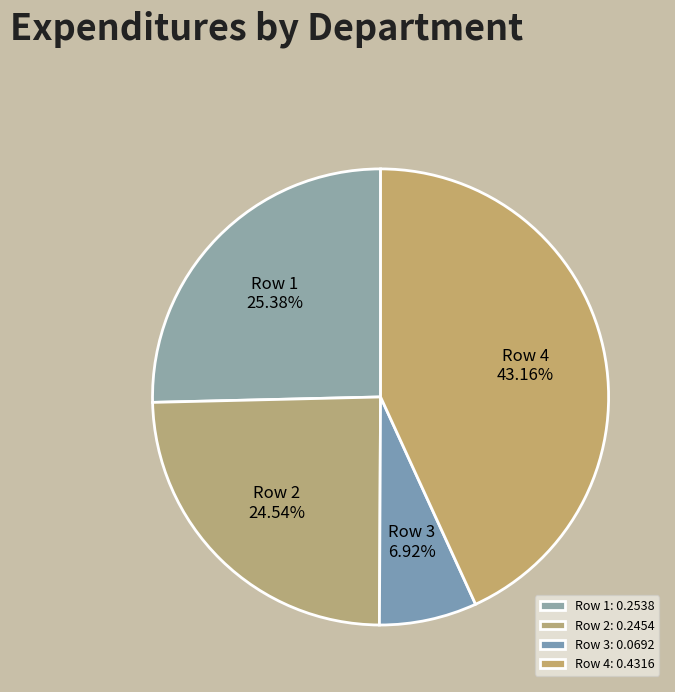

How many segments does this pie chart have?

4